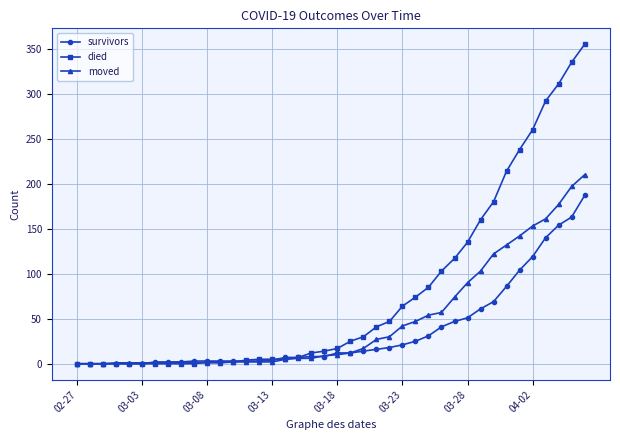

List the series in order of their overall mean, lowest first.

survivors, moved, died